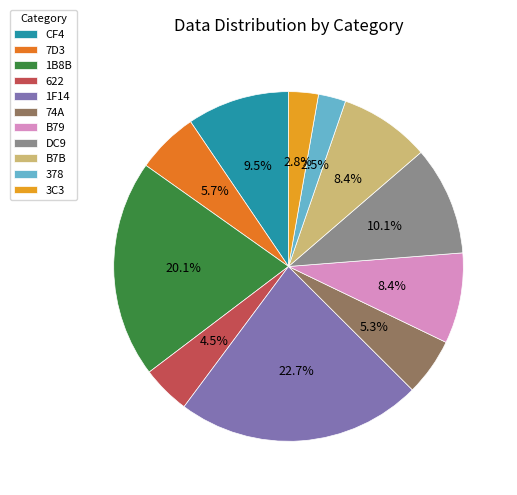

Which slice is the largest?

1F14